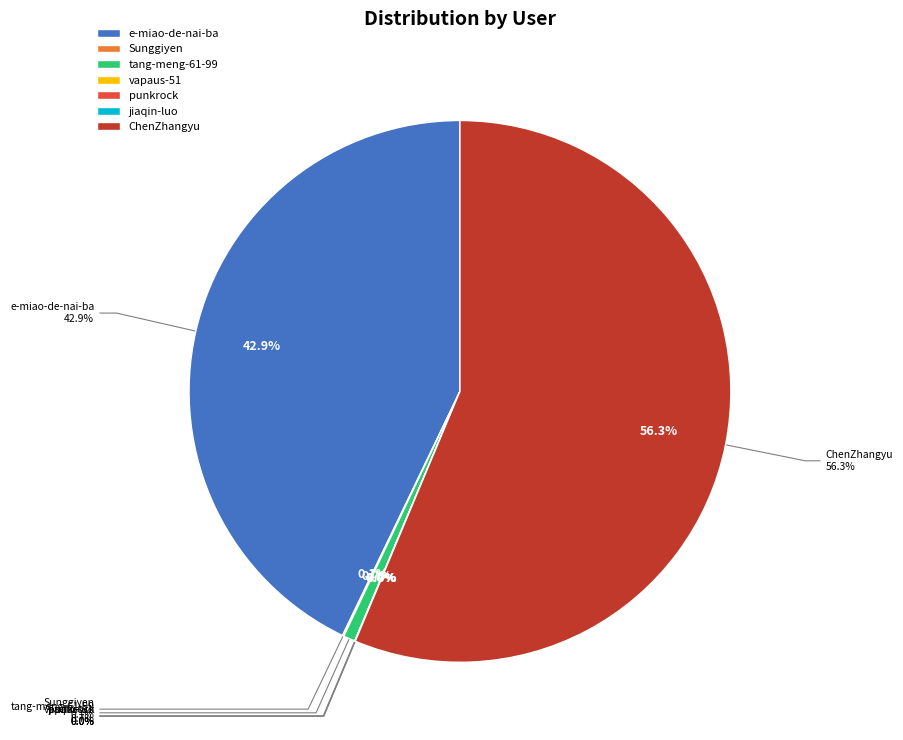

The vapaus-51 slice represents 0% of the pie. True or false?

True